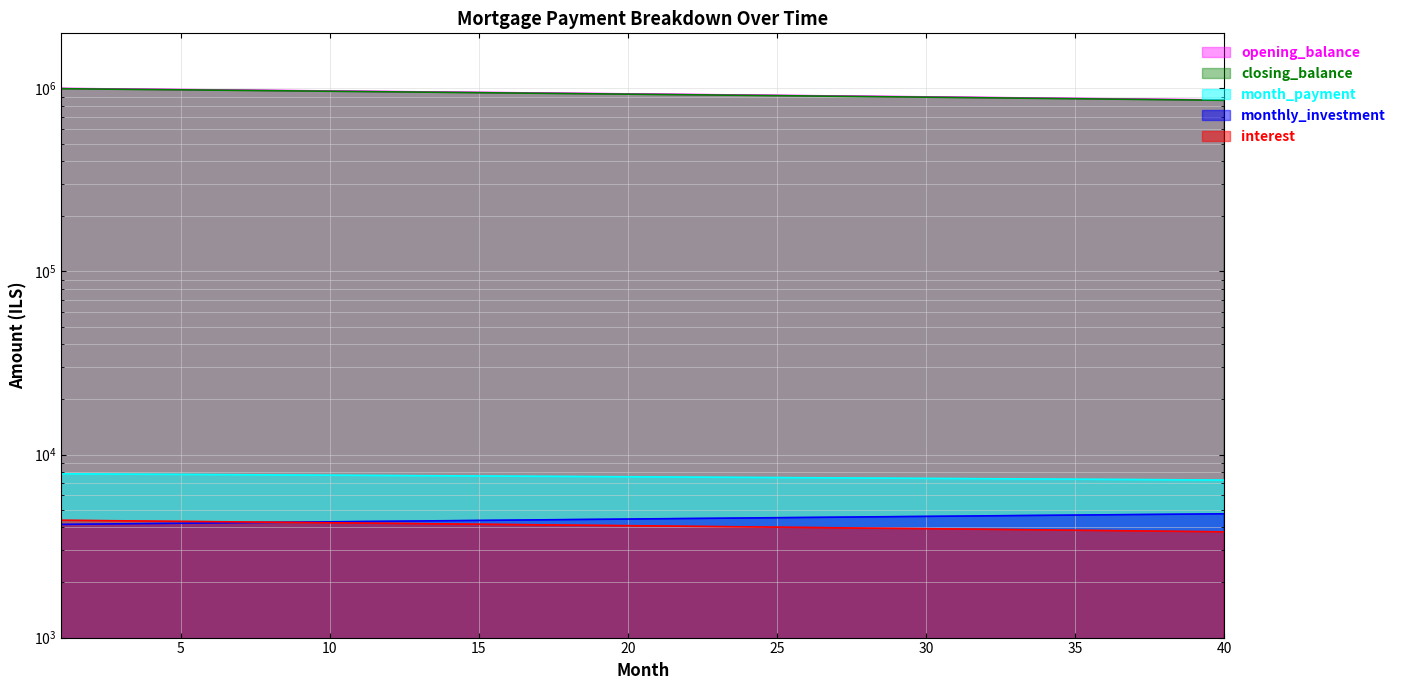

Is the value of closing_balance at 3 greater than the value of month_payment at 27?

Yes